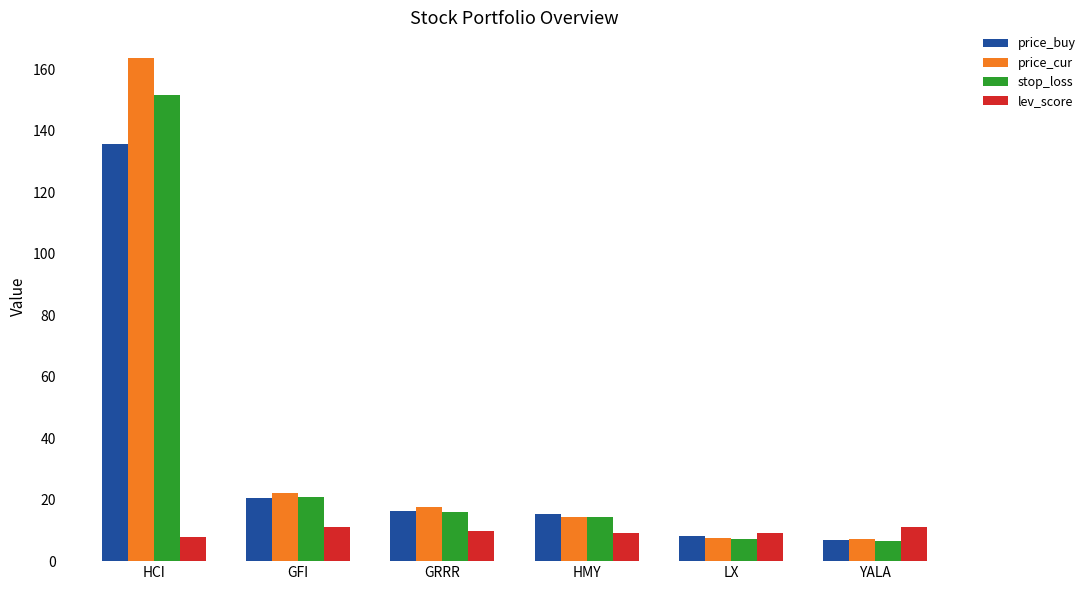

At which label does lev_score first exceed 9?

GFI